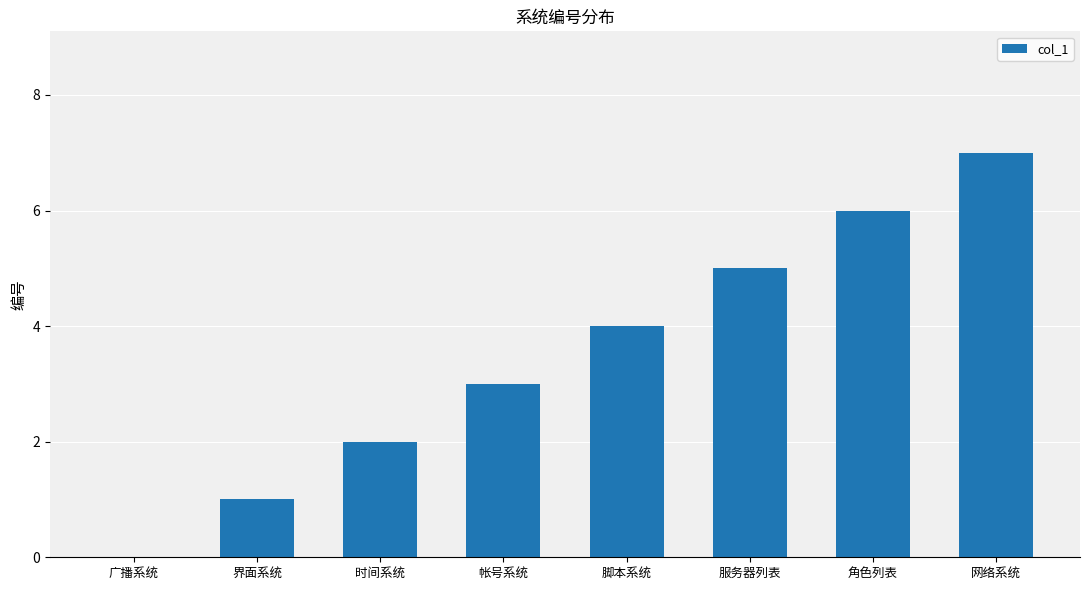

What is the sum of the values at 脚本系统 and 网络系统?

11